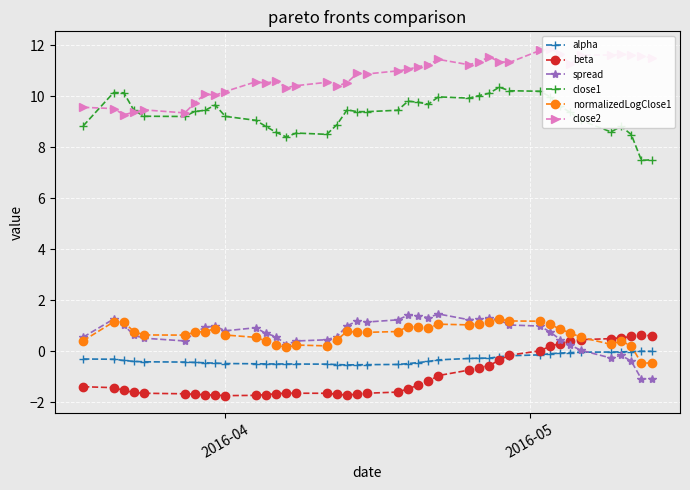

Reading left to right, transcribe all the data shown in this chart.

alpha: -0.3	-0.3	-0.4	-0.4	-0.4	-0.4	-0.4	-0.4	-0.5	-0.5	-0.5	-0.5	-0.5	-0.5	-0.5	-0.5	-0.5	-0.5	-0.5	-0.5	-0.5	-0.5	-0.4	-0.4	-0.3	-0.3	-0.3	-0.3	-0.2	-0.2	-0.1	-0.1	-0.1	-0.0	-0.0	-0.0	-0.0	-0.0	0.0	0.0
beta: -1.4	-1.4	-1.5	-1.6	-1.6	-1.7	-1.7	-1.7	-1.7	-1.7	-1.7	-1.7	-1.7	-1.6	-1.6	-1.6	-1.7	-1.7	-1.7	-1.6	-1.6	-1.5	-1.3	-1.2	-0.9	-0.7	-0.6	-0.6	-0.3	-0.1	0.0	0.2	0.3	0.4	0.5	0.5	0.5	0.6	0.6	0.6
spread: 0.6	1.3	1.0	0.6	0.5	0.4	0.7	0.9	1.0	0.8	0.9	0.7	0.6	0.3	0.4	0.5	0.6	1.0	1.2	1.2	1.2	1.4	1.4	1.3	1.5	1.2	1.3	1.3	1.2	1.0	1.0	0.8	0.5	0.2	0.0	-0.3	-0.1	-0.4	-1.1	-1.1
close1: 8.8	10.2	10.1	9.5	9.2	9.2	9.4	9.5	9.7	9.2	9.1	8.8	8.6	8.4	8.6	8.5	8.9	9.5	9.4	9.4	9.5	9.8	9.8	9.7	10.0	9.9	10.0	10.1	10.4	10.2	10.2	10.0	9.6	9.4	9.1	8.6	8.8	8.5	7.5	7.5
normalizedLogClose1: 0.4	1.2	1.2	0.8	0.6	0.6	0.8	0.8	0.9	0.6	0.6	0.4	0.3	0.2	0.2	0.2	0.5	0.8	0.7	0.7	0.8	1.0	1.0	0.9	1.1	1.0	1.1	1.1	1.3	1.2	1.2	1.1	0.9	0.7	0.6	0.3	0.4	0.2	-0.5	-0.5
close2: 9.6	9.5	9.3	9.4	9.5	9.4	9.7	10.1	10.0	10.2	10.6	10.5	10.6	10.3	10.4	10.6	10.4	10.5	10.9	10.9	11.0	11.1	11.2	11.2	11.5	11.2	11.4	11.6	11.4	11.3	11.8	11.9	11.7	11.3	11.6	11.6	11.7	11.6	11.6	11.5